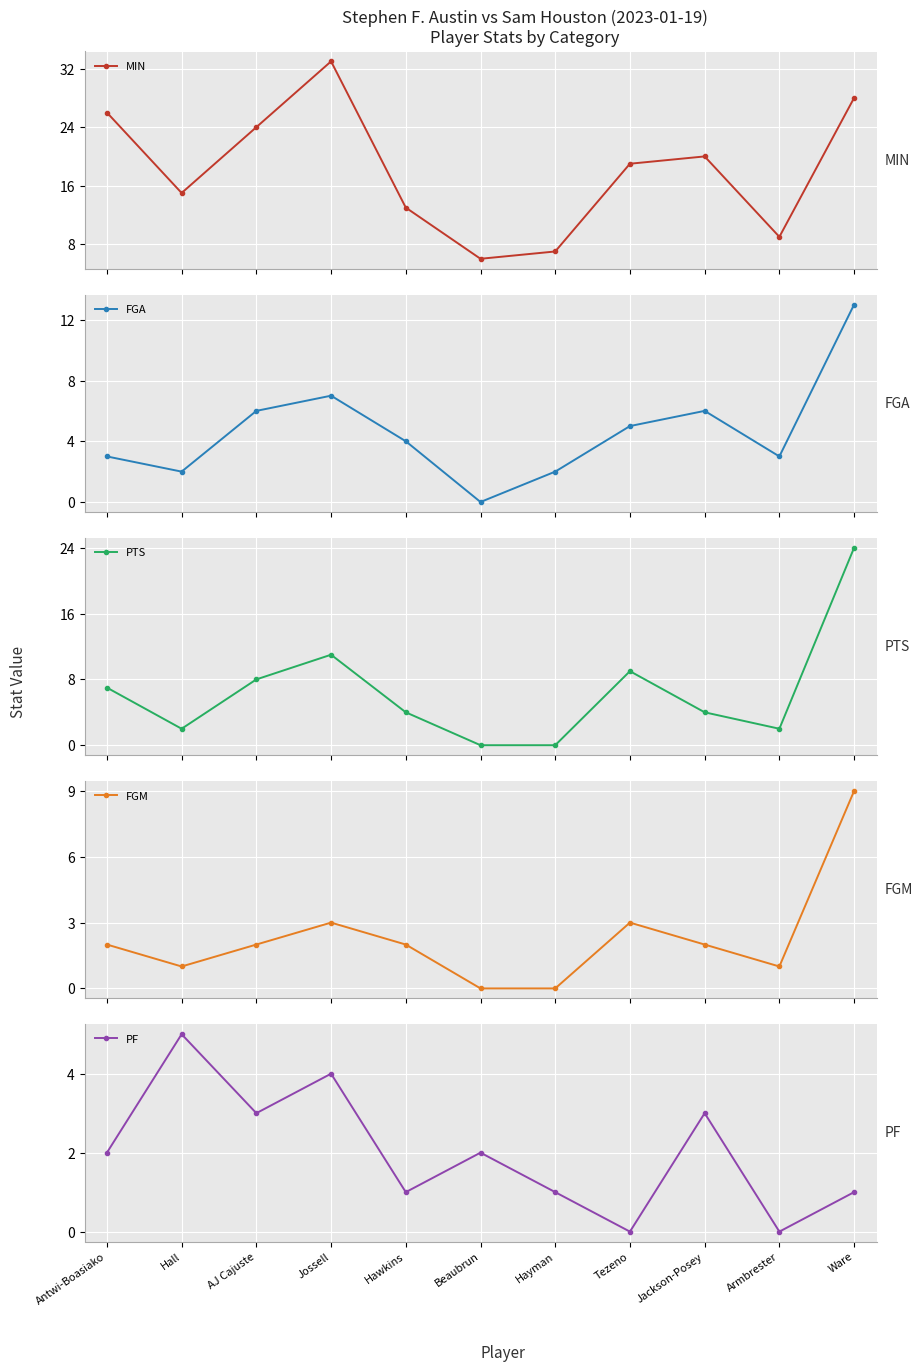

True or false: MIN and FGA cross at least once.

False